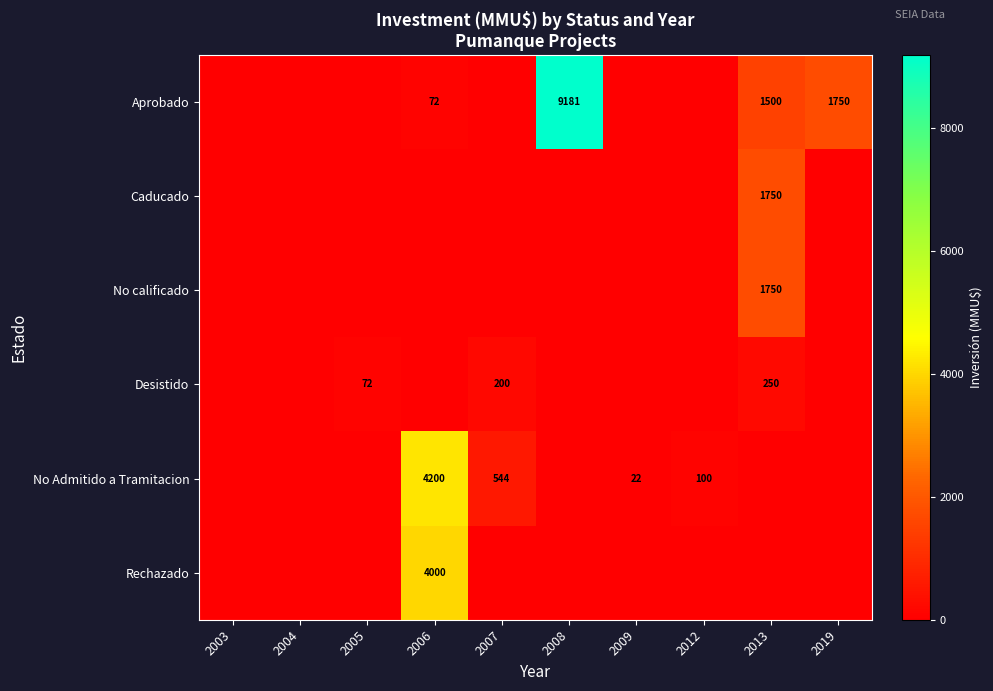

What is the sum of all Caducado values?

1750